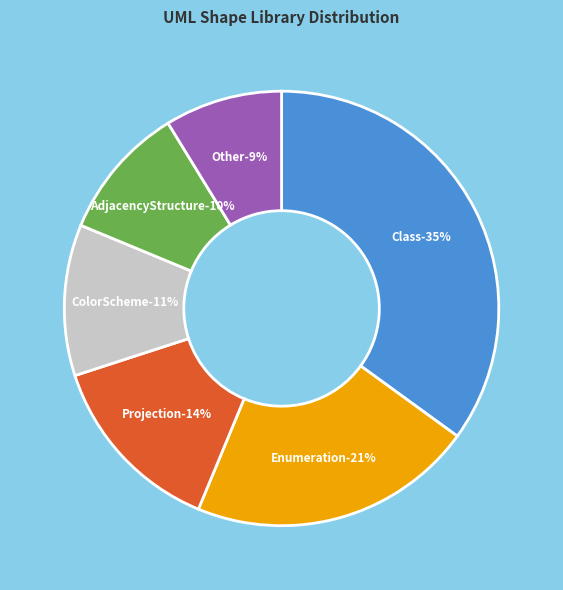

Rank the categories by value from lowest to highest.

Other, AdjacencyStructure, ColorScheme, Projection, Enumeration, Class